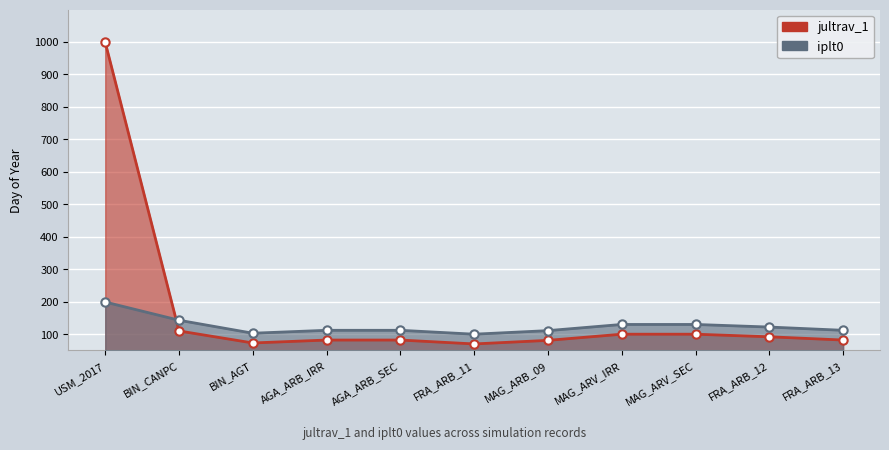

After their last crossing, which series has the higher values: jultrav_1 or iplt0?

iplt0